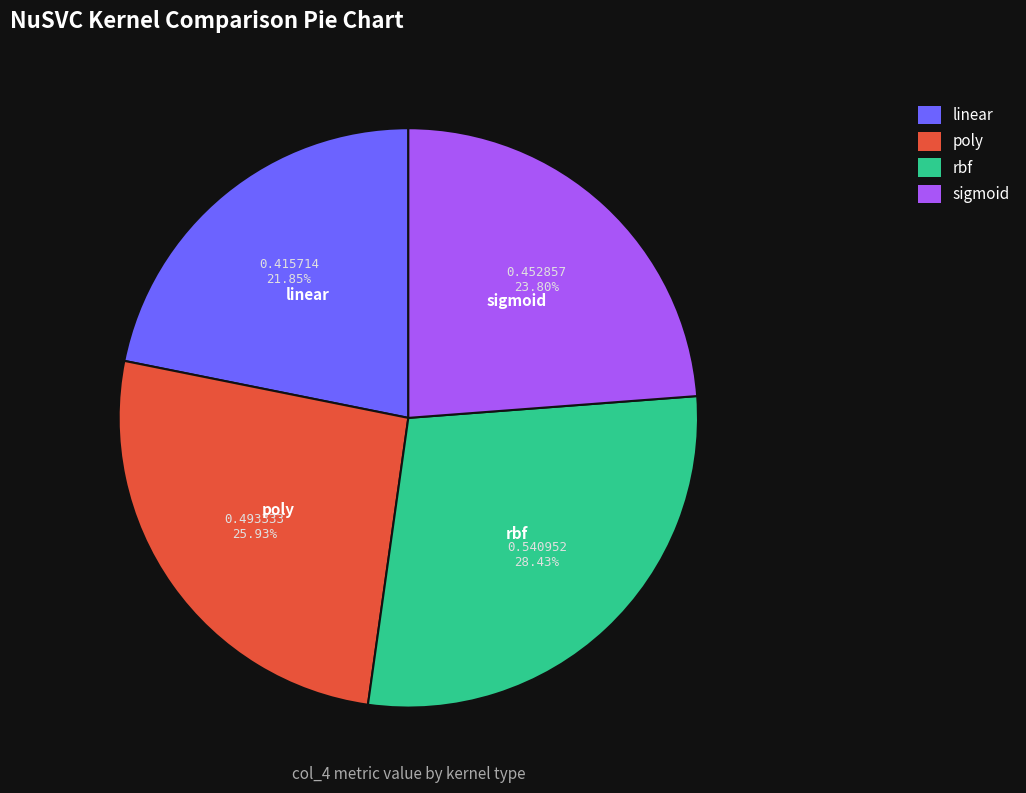

To the nearest percent, what is the average slice percentage?

25%